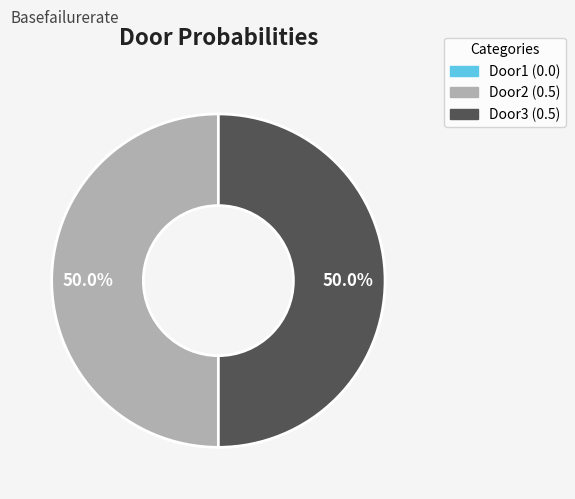

To the nearest percent, what is the difference between the largest and smallest slice percentages?

50%